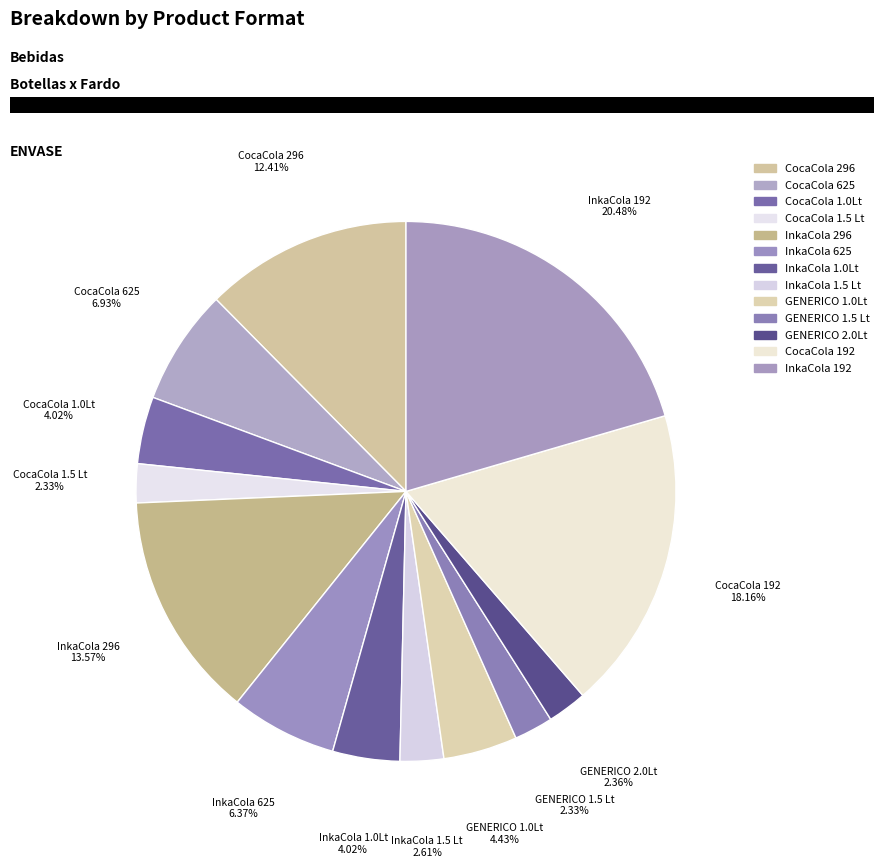

Count the number of slices in the pie.

13